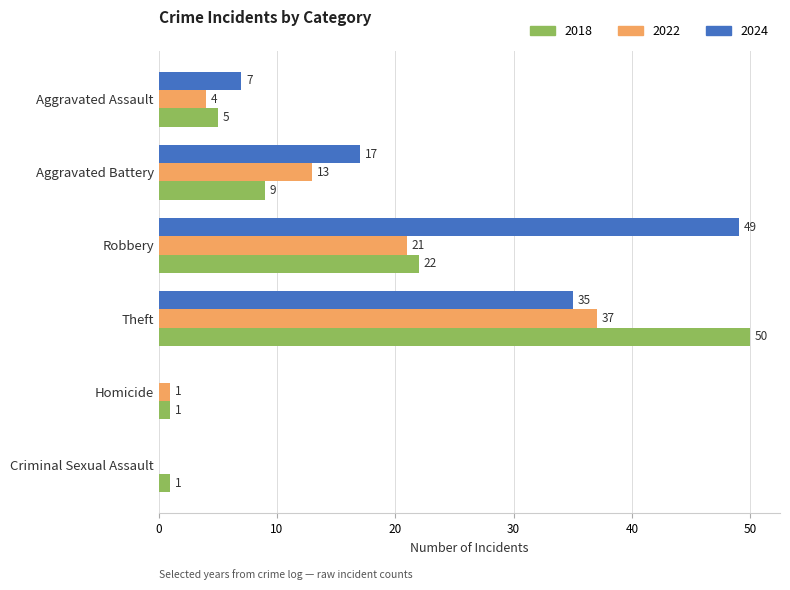

How many distinct data groups are displayed?

3